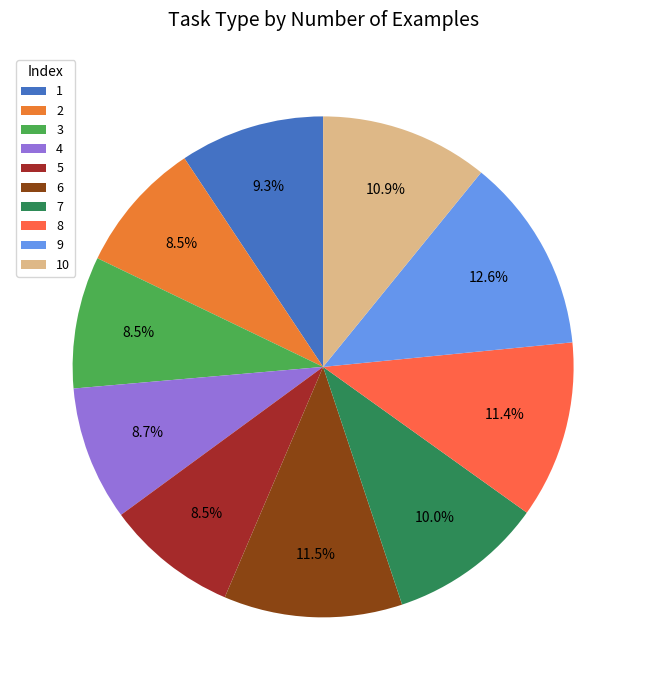

To the nearest percent, what percentage of the pie is 2?

9%